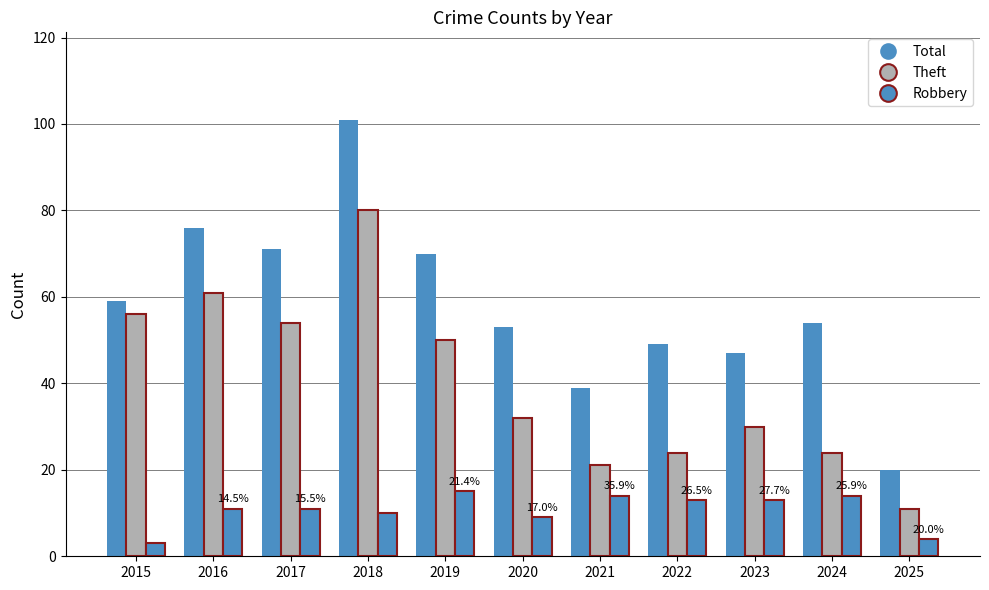

Rank the series by their maximum value, from lowest to highest.

Robbery, Theft, Total